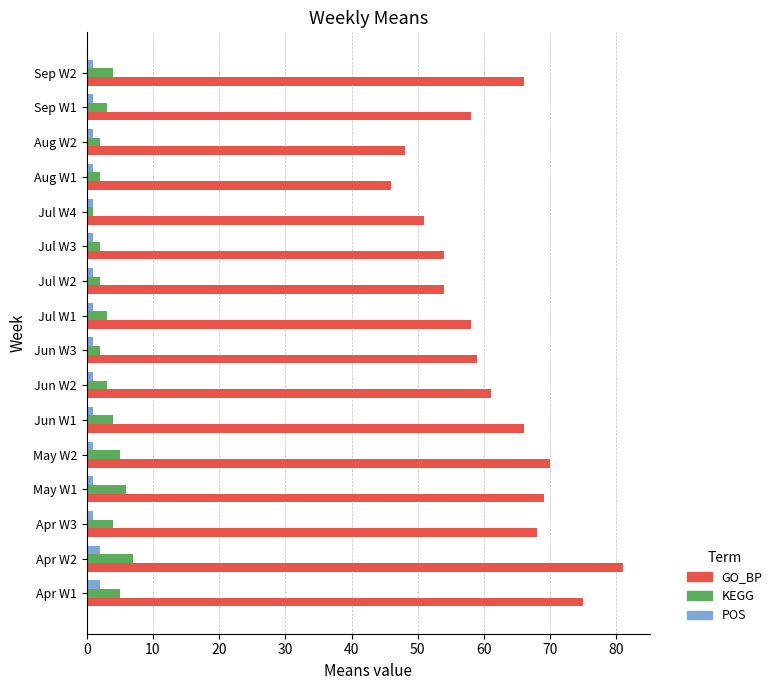

List the series in order of their peak value, highest first.

GO_BP, KEGG, POS